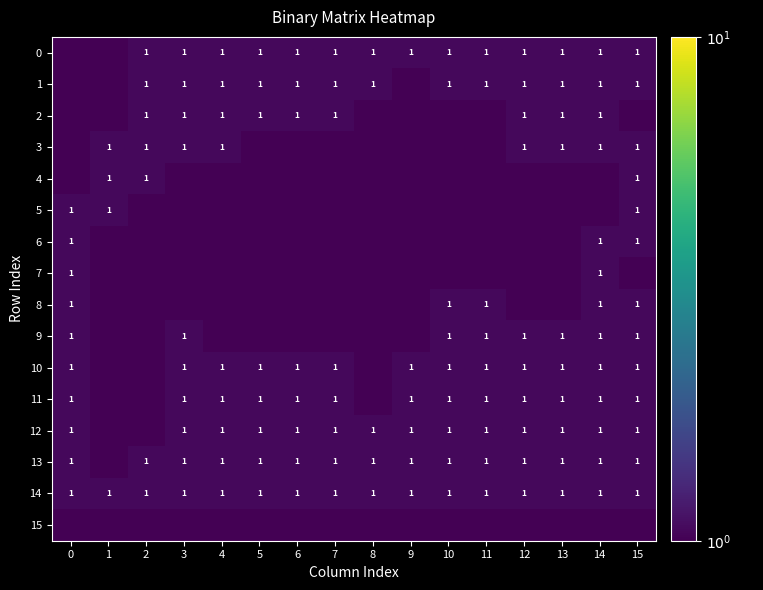

How many distinct data groups are displayed?

16